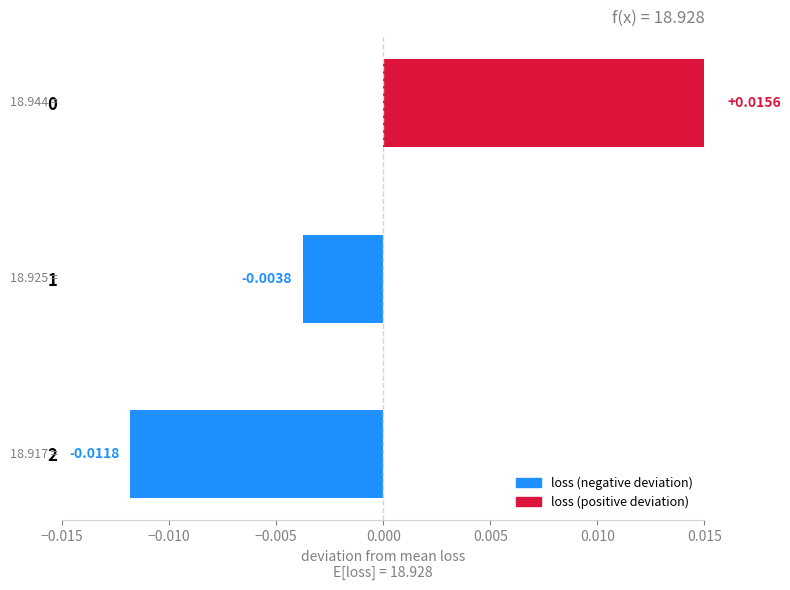

How many values are between 0 and 1?

1